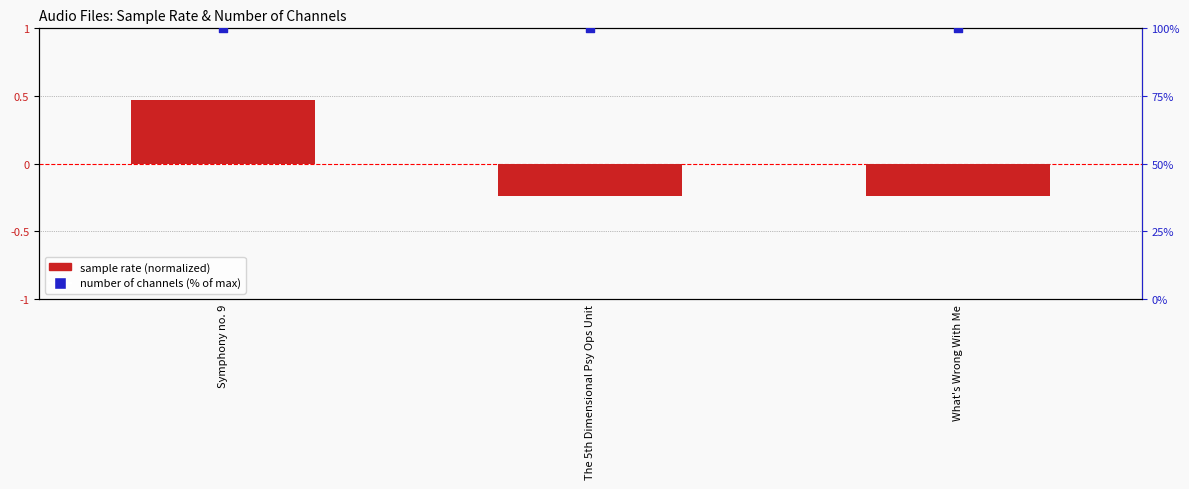

At which category is the sum across all series the highest?

Symphony no. 9